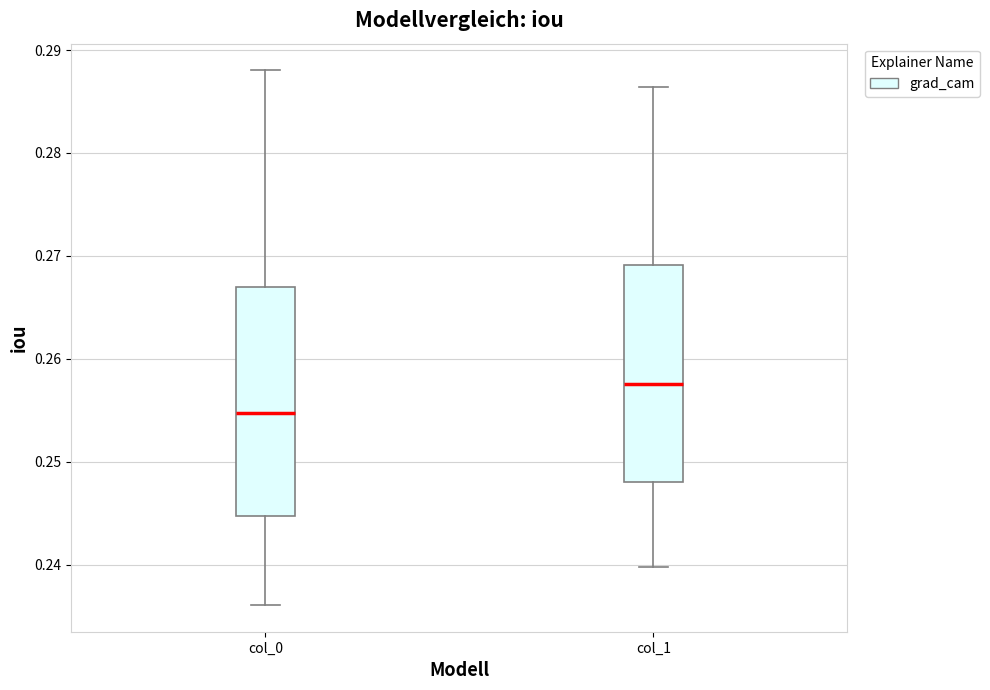

Reading left to right, read every box against the y-axis: the position of its median line, the range the box covers, and the ends of its whiskers. The values are not printed on the chart, so give them approximately, as read against the axis.

col_0: median 0.255, box 0.245 to 0.267, whiskers 0.236 to 0.288
col_1: median 0.258, box 0.248 to 0.269, whiskers 0.240 to 0.286